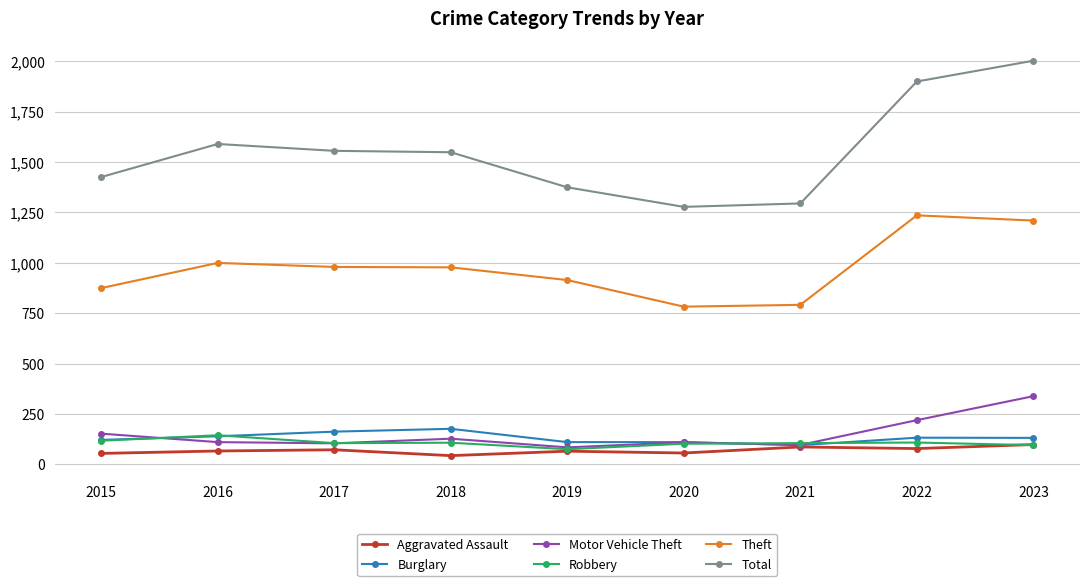

Where does the Robbery series first go above 105?

2015